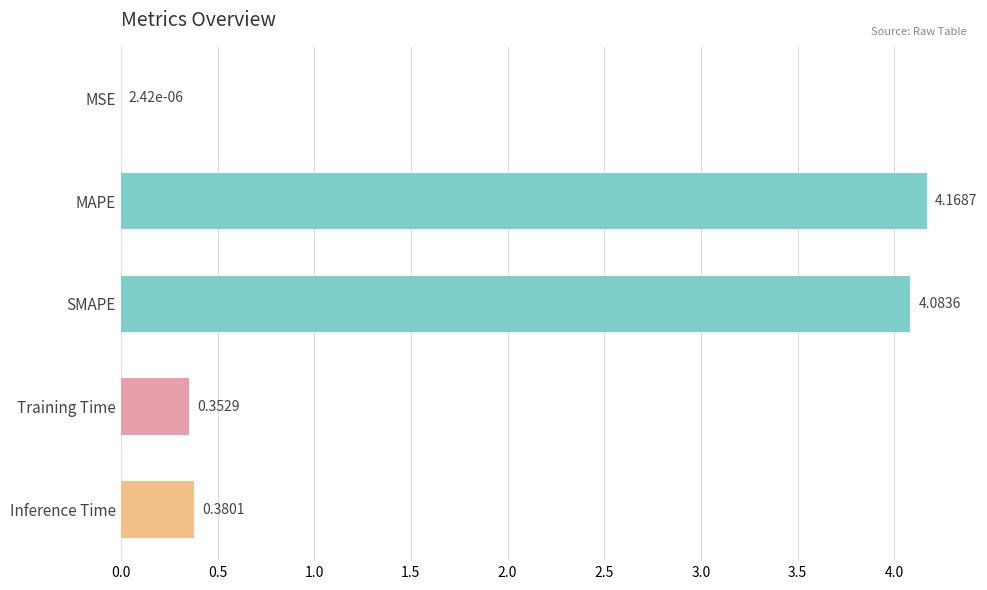

How many data points does each series have?

5